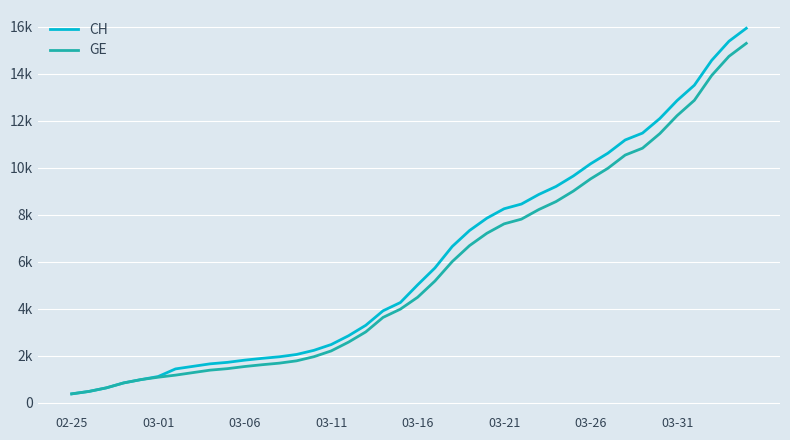

Is this an area chart (filled region under the line)?

No